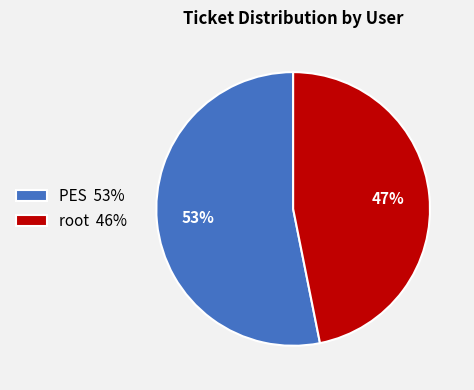

Rank the categories by value from highest to lowest.

PES 53%, root 46%